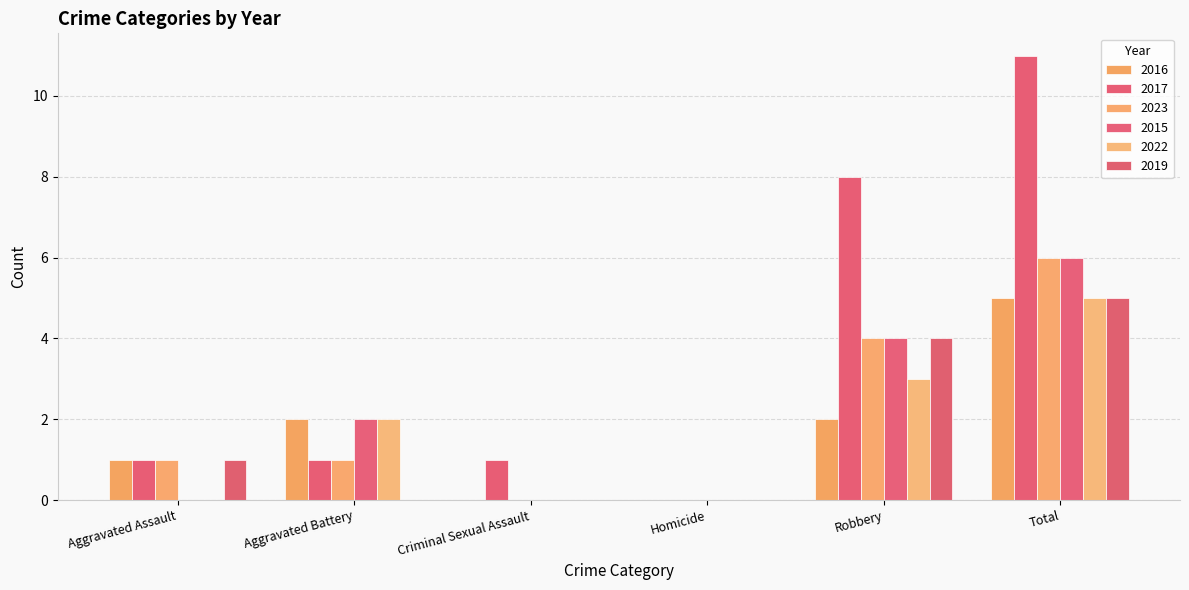

Reading left to right, transcribe all the data shown in this chart.

2016: 1	2	0	0	2	5
2017: 1	1	1	0	8	11
2023: 1	1	0	0	4	6
2015: 0	2	0	0	4	6
2022: 0	2	0	0	3	5
2019: 1	0	0	0	4	5